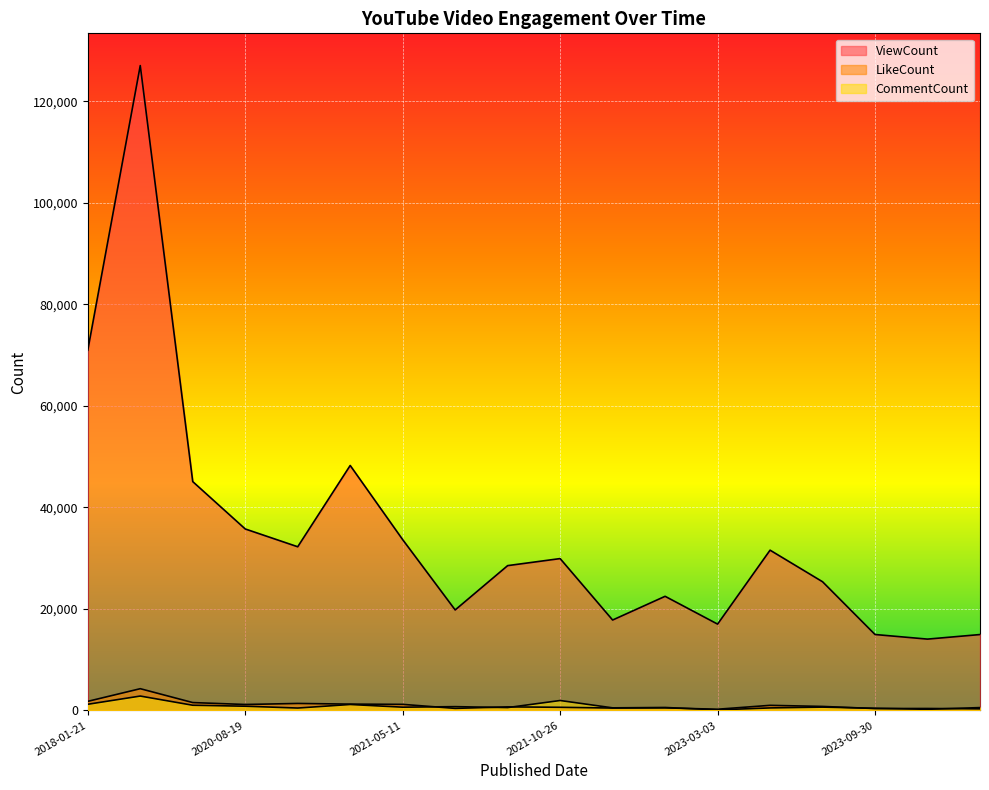

True or false: LikeCount and ViewCount intersect in this chart.

False